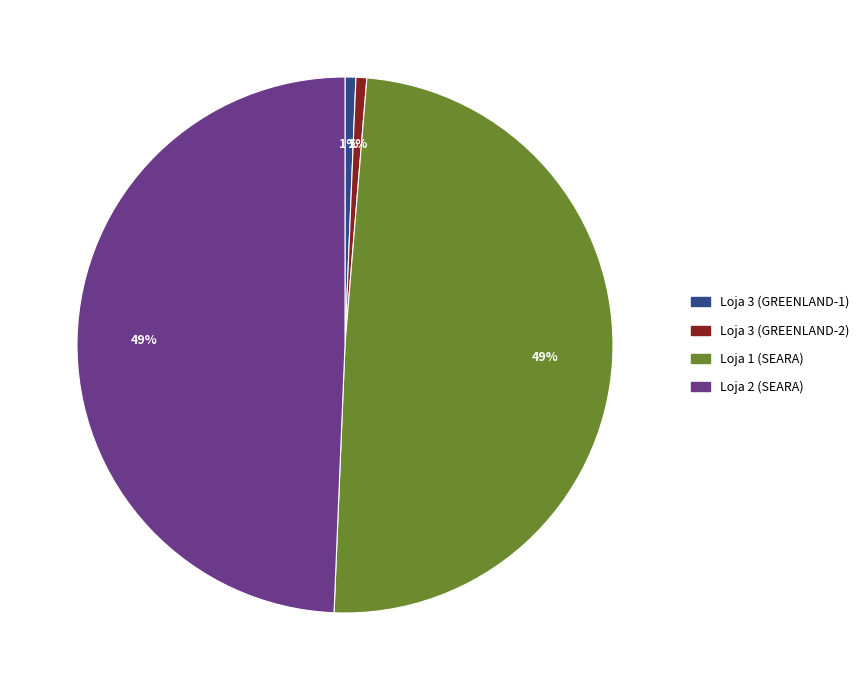

To the nearest percent, what is the combined percentage of Loja 3 (GREENLAND-2) and Loja 2 (SEARA)?

50%